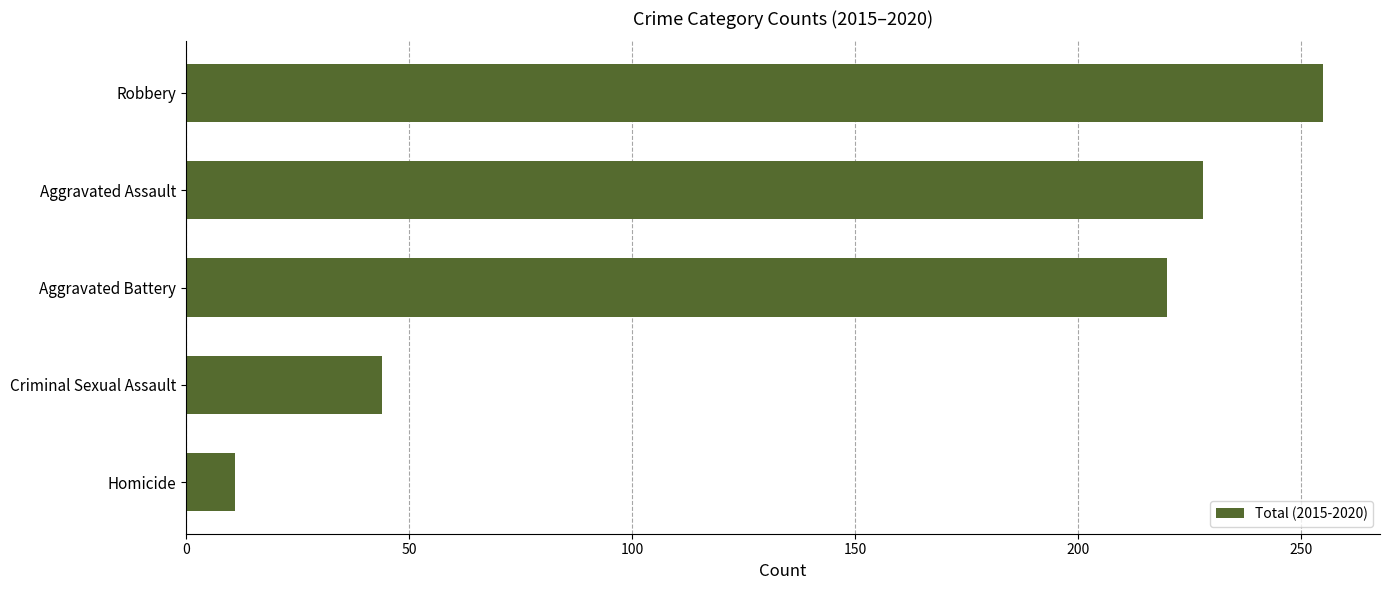

What is the change in value from Criminal Sexual Assault to Aggravated Battery?

+176